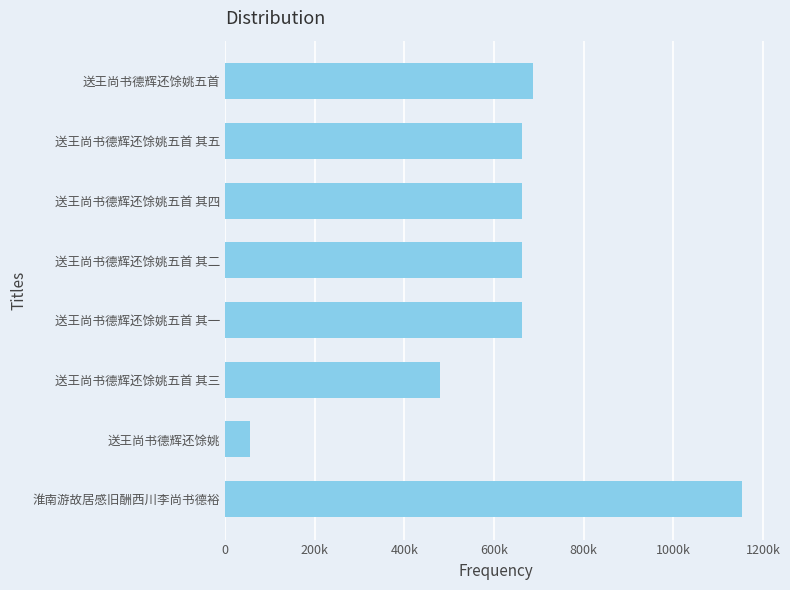

Count the number of data series in this chart.

1